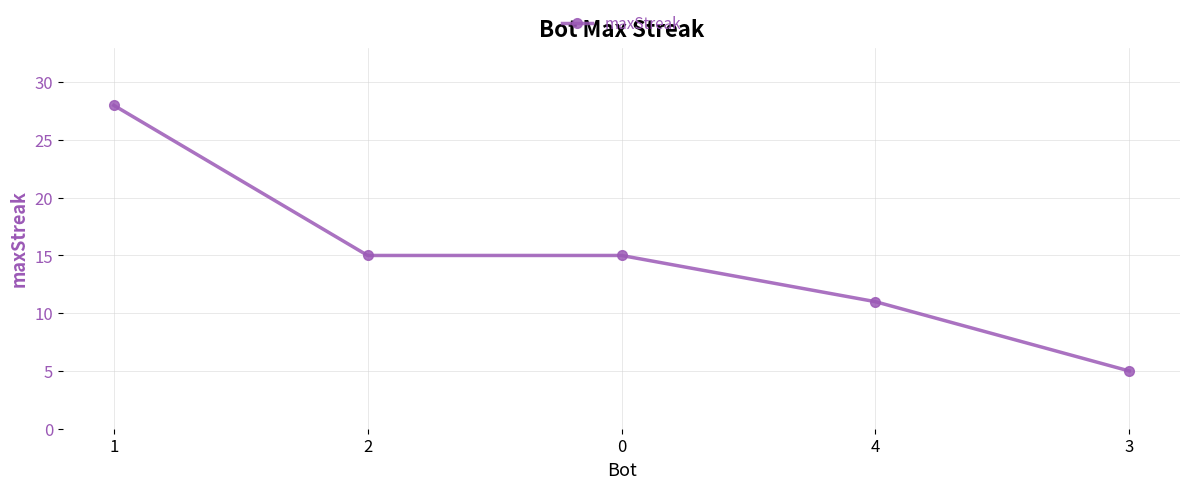

What is the difference between the second highest and minimum values?

10